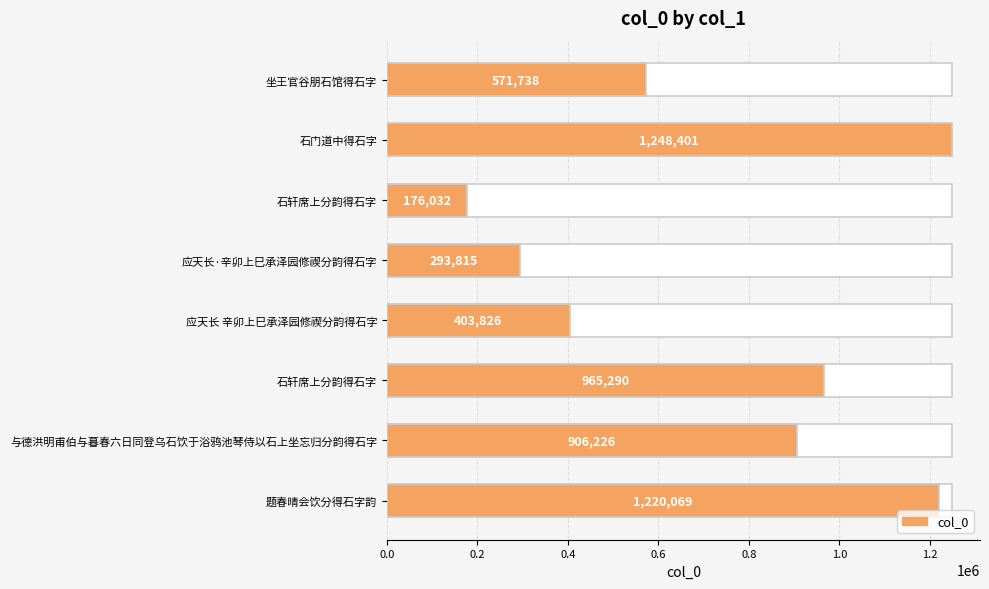

What is the sum of the values at 坐王官谷朋石馆得石字 and 应天长 辛卯上巳承泽园修禊分韵得石字?

975564